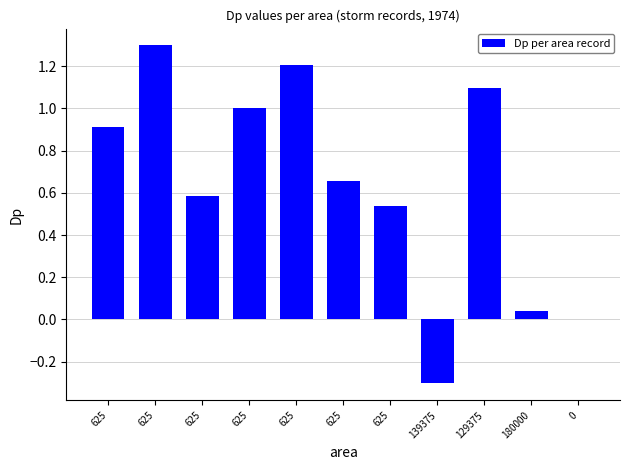

How many data points does each series have?

11